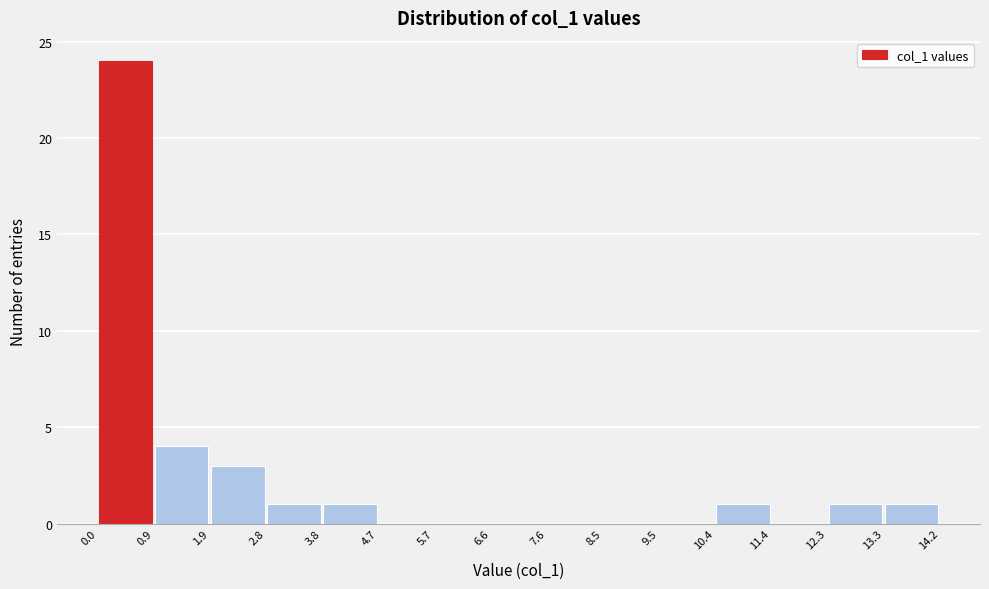

Reading left to right, list every bar in this chart as the range it spans on the x-axis followed by its height. The values are not printed on the chart, so give them approximately, as read against the axis.

0.0 to 0.9: 24
0.9 to 1.9: 4
1.9 to 2.8: 3
2.8 to 3.8: 1
3.8 to 4.7: 1
4.7 to 5.7: 0
5.7 to 6.6: 0
6.6 to 7.6: 0
7.6 to 8.5: 0
8.5 to 9.5: 0
9.5 to 10.4: 0
10.4 to 11.4: 1
11.4 to 12.3: 0
12.3 to 13.3: 1
13.3 to 14.2: 1